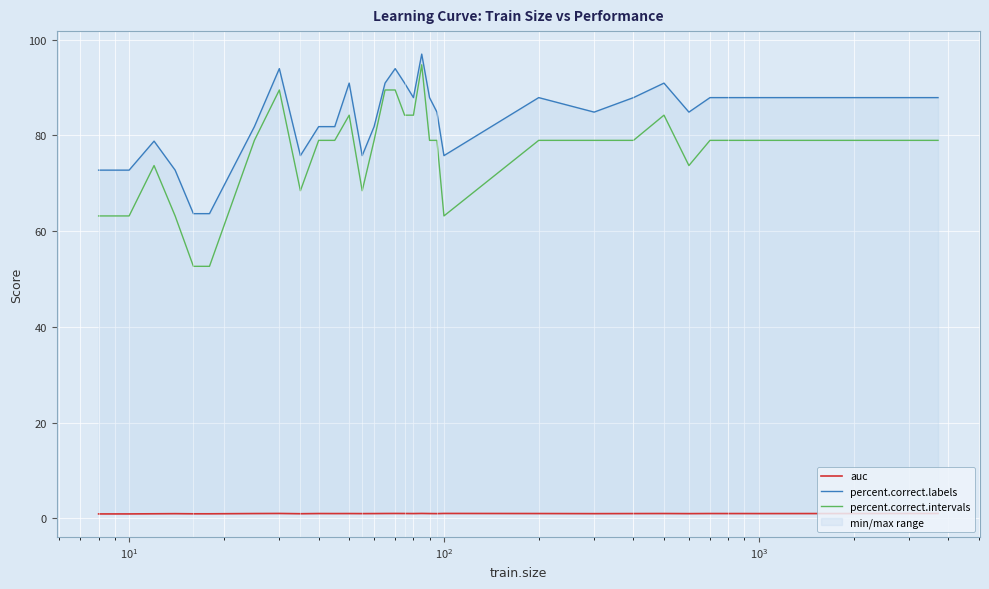

What is the lowest value of the auc series?

0.9